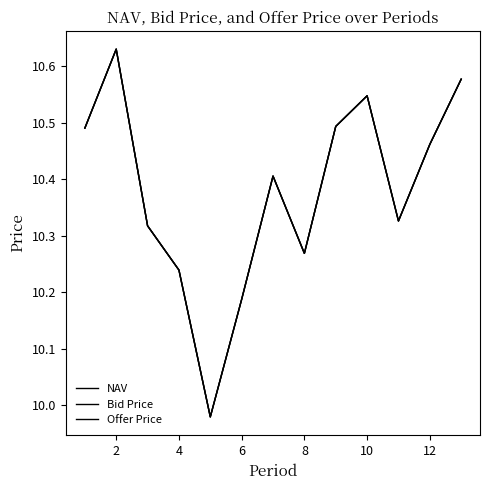

Reading left to right, list all the values displayed in this chart.

NAV: 10.5	10.6	10.3	10.2	10.0	10.2	10.4	10.3	10.5	10.5	10.3	10.5	10.6
Bid Price: 10.5	10.6	10.3	10.2	10.0	10.2	10.4	10.3	10.5	10.5	10.3	10.5	10.6
Offer Price: 10.5	10.6	10.3	10.2	10.0	10.2	10.4	10.3	10.5	10.5	10.3	10.5	10.6